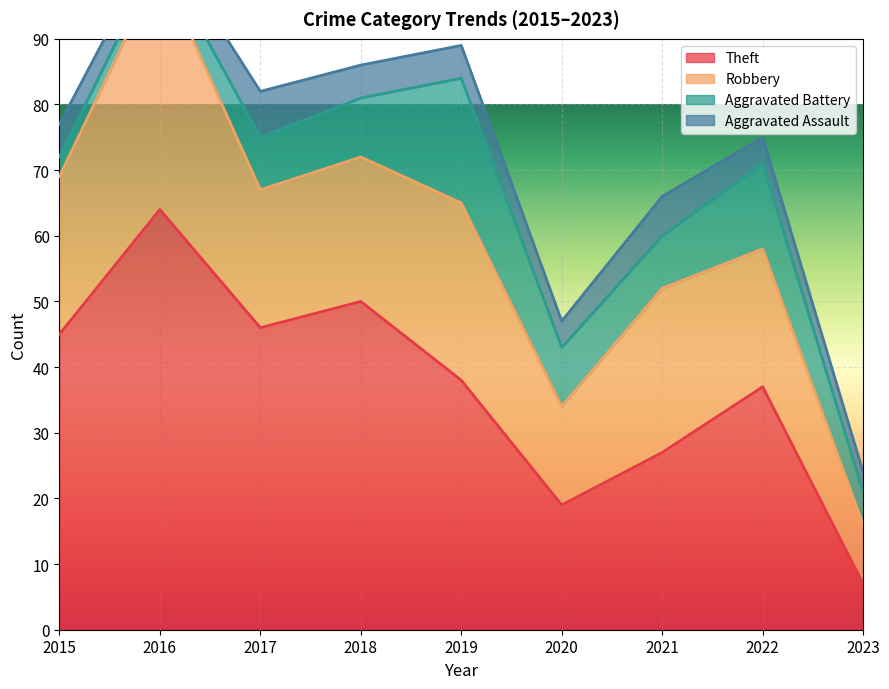

What is the highest value of the Aggravated Battery series?

19